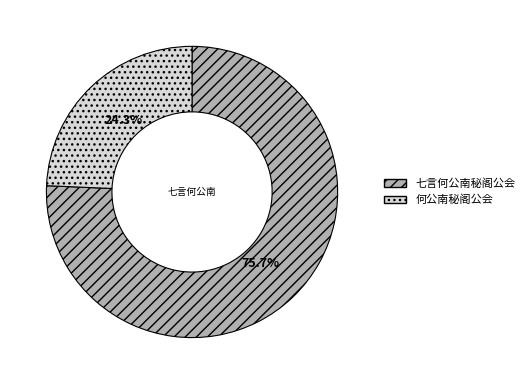

What is the total percentage of 七言何公南秘阁公会 and 何公南秘阁公会?

100.0%